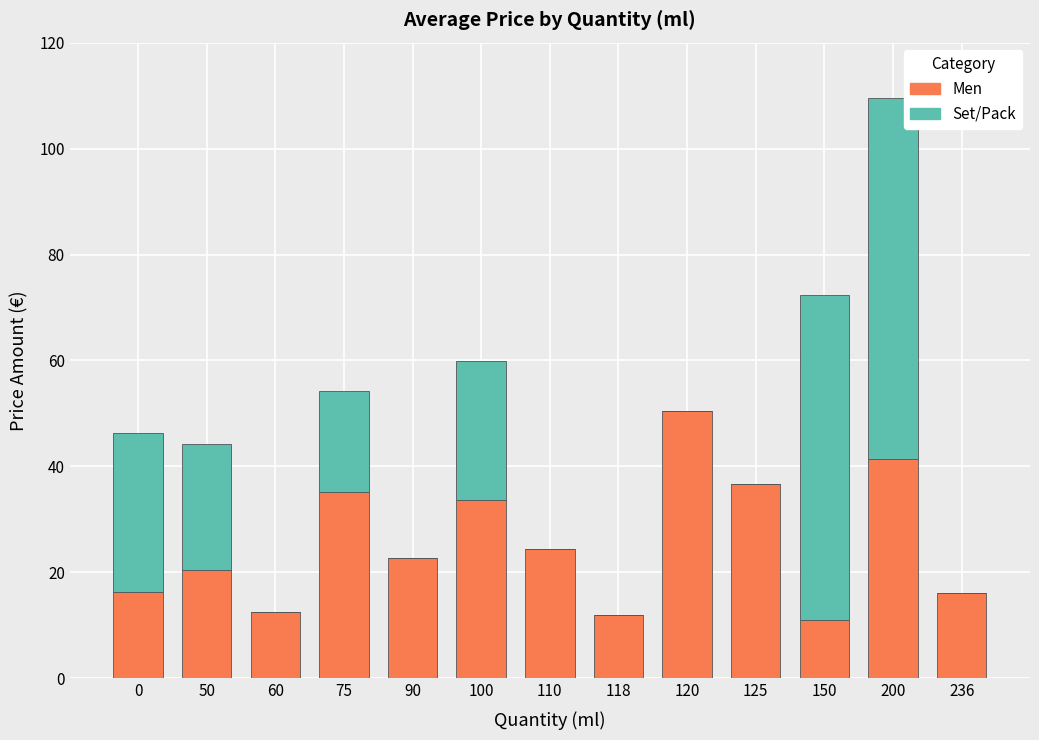

What is the maximum value for Men?

50.5